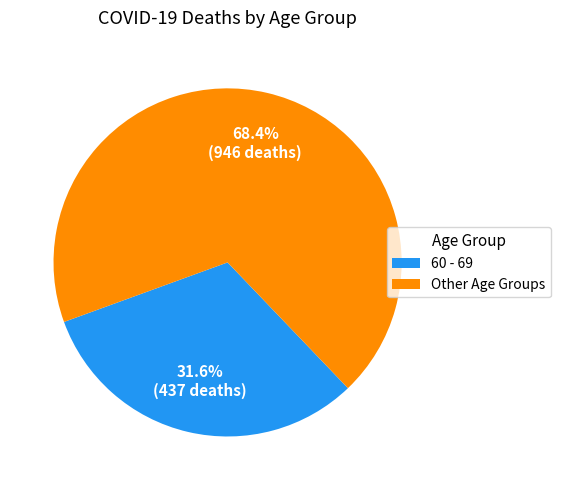

Is there a majority slice in this chart?

Yes